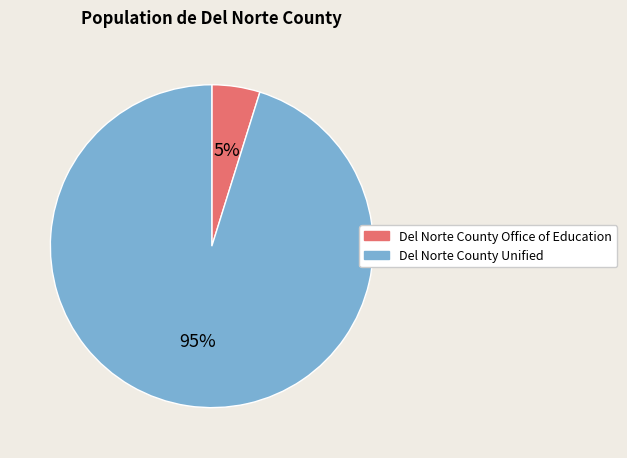

Is the sum of Del Norte County Unified and Del Norte County Office of Education greater than half?

Yes